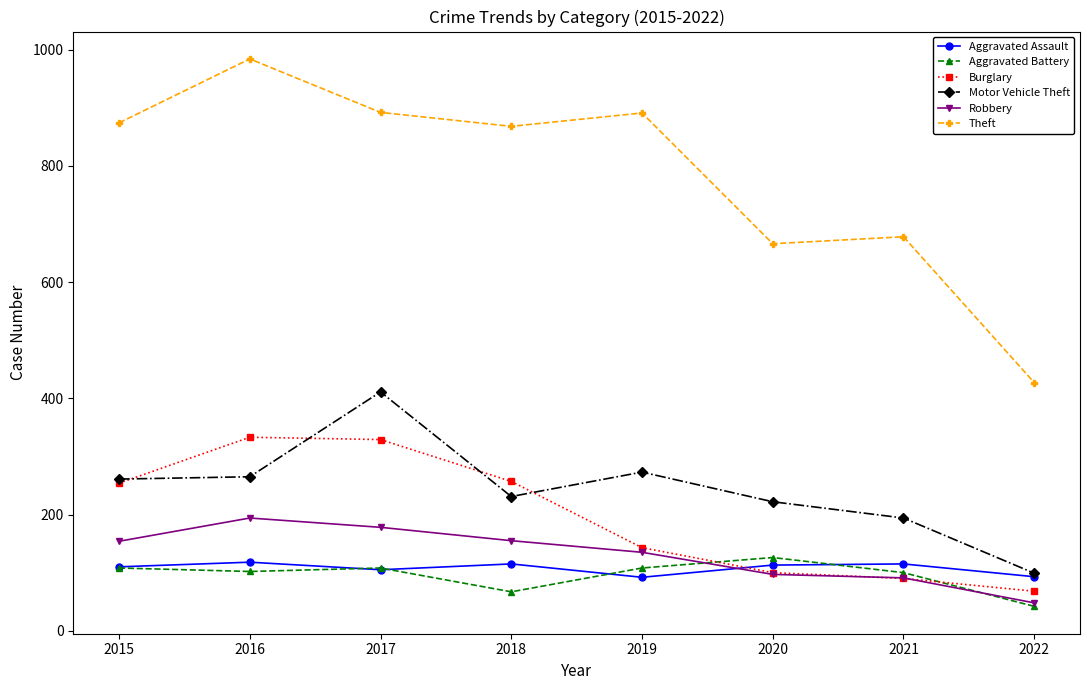

Which series has the widest spread of values?

Theft